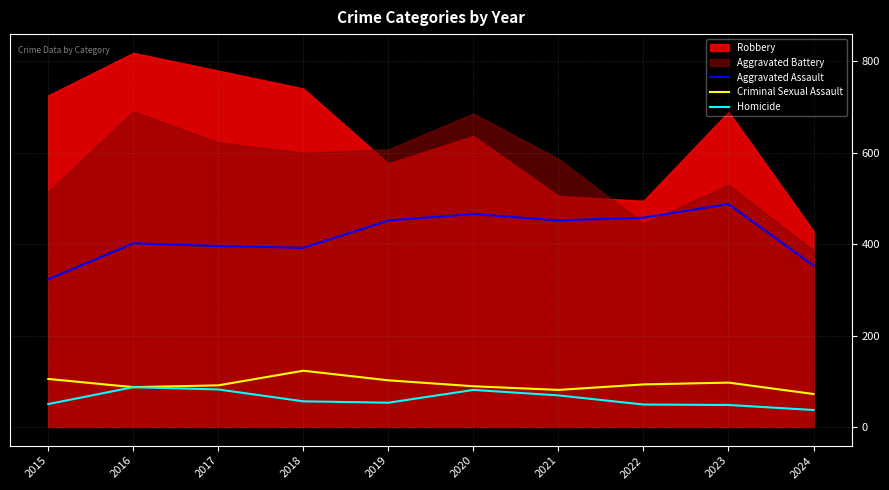

At which category does Homicide reach its first local valley?

2019